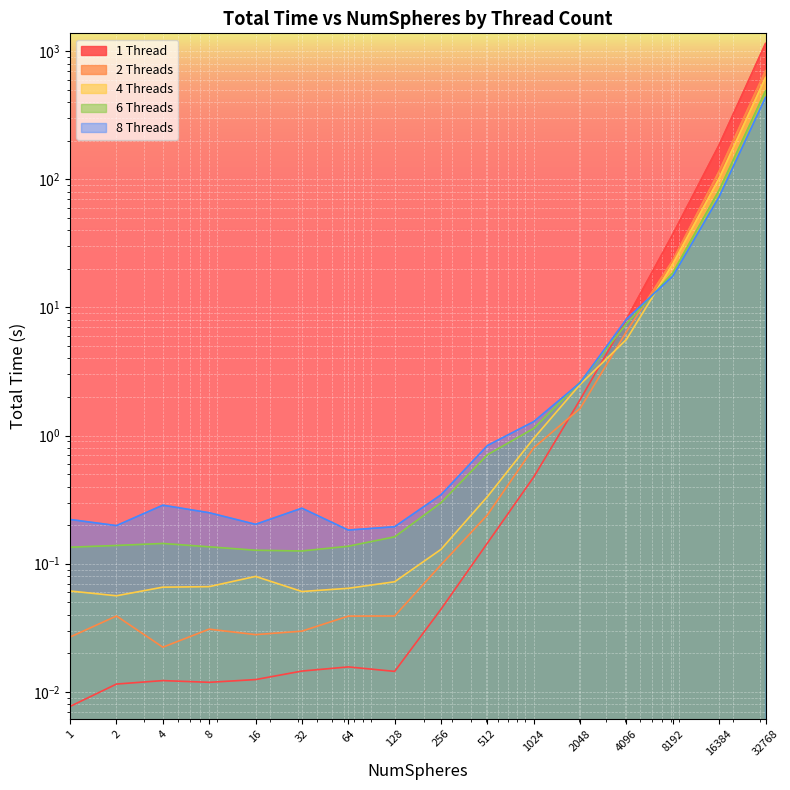

Which series changed the most between 32 and 512?

6 Threads